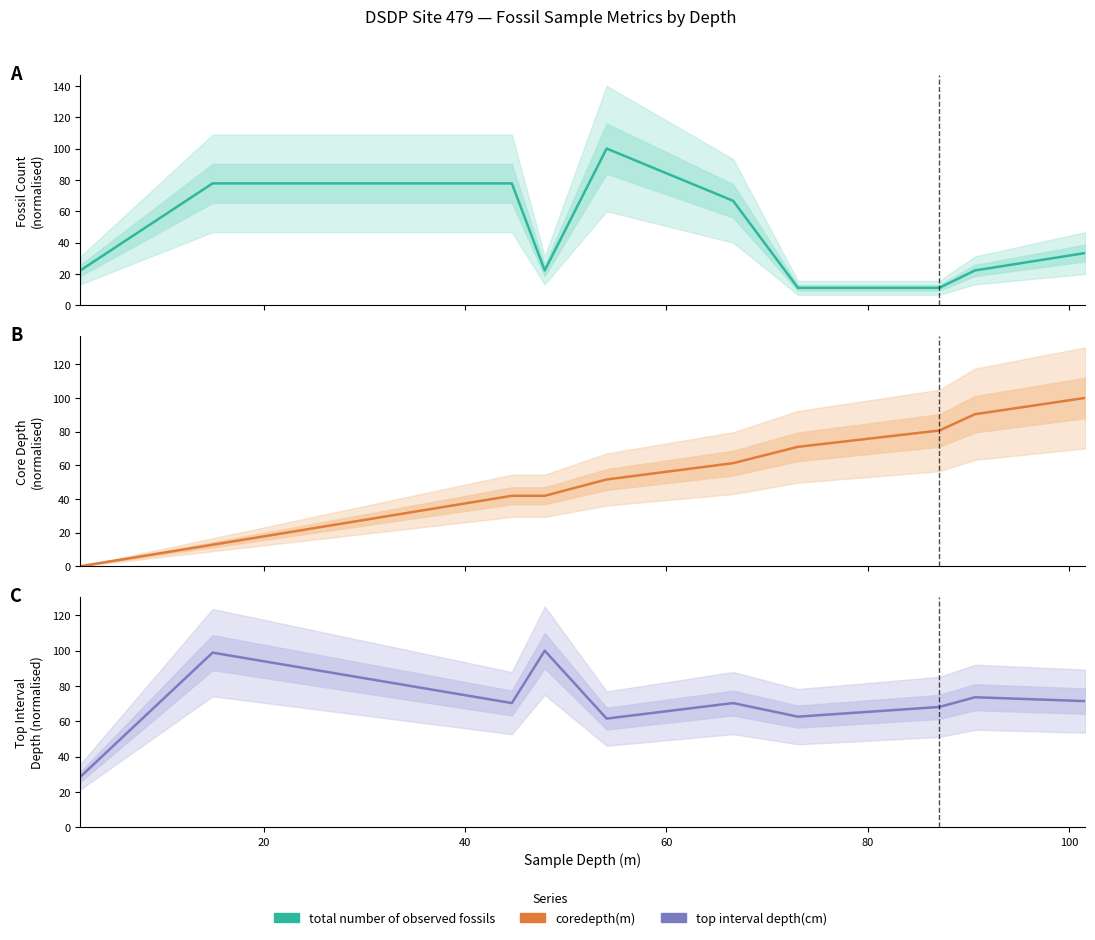

How many values in the top interval depth(cm) series exceed 70?

6